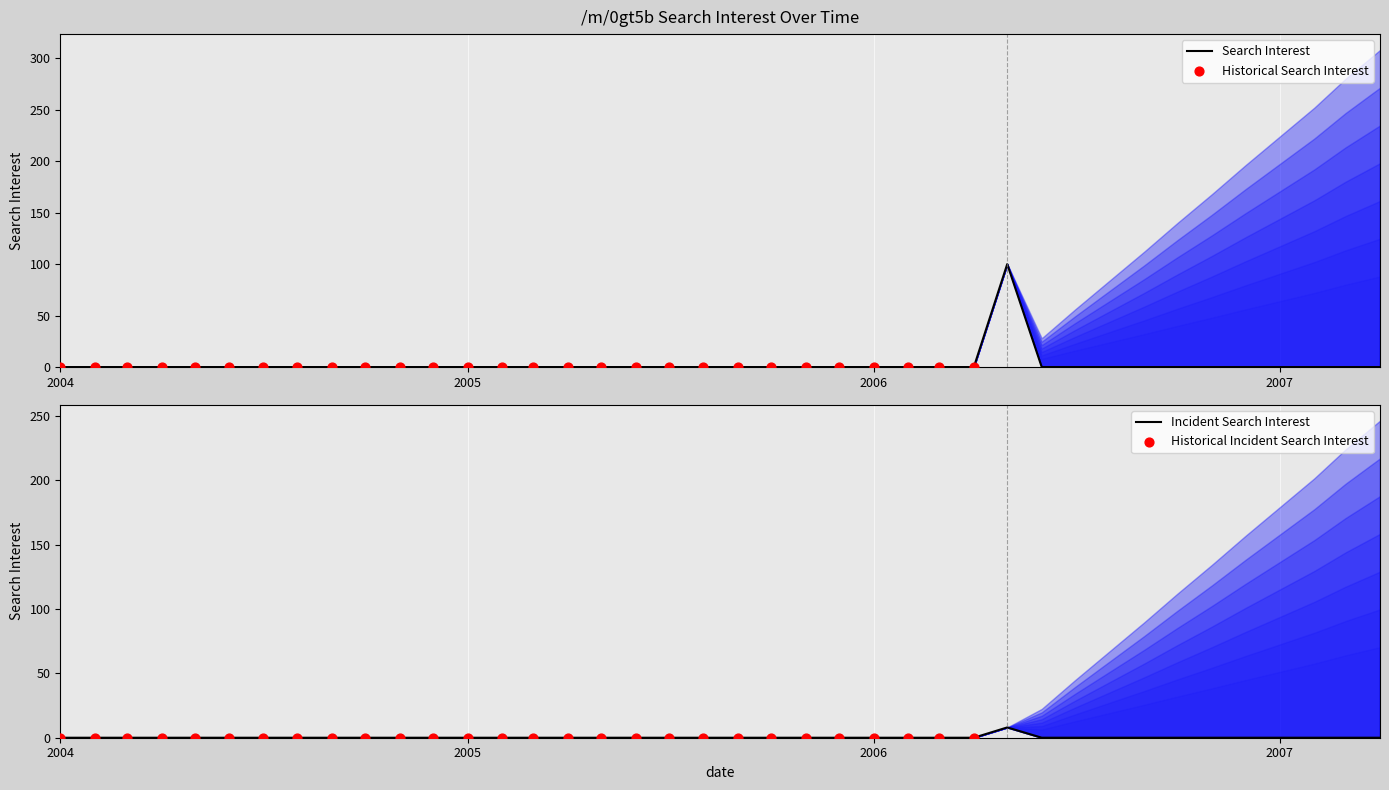

What is the change in value from 2005-01-01 to 2006-05-01?

+100